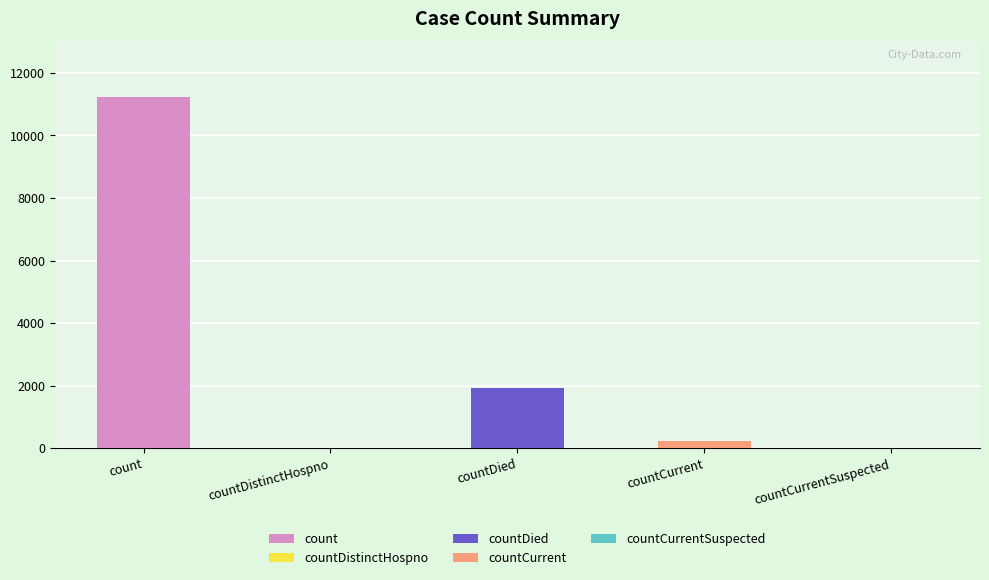

Does the chart contain stacked bars?

No